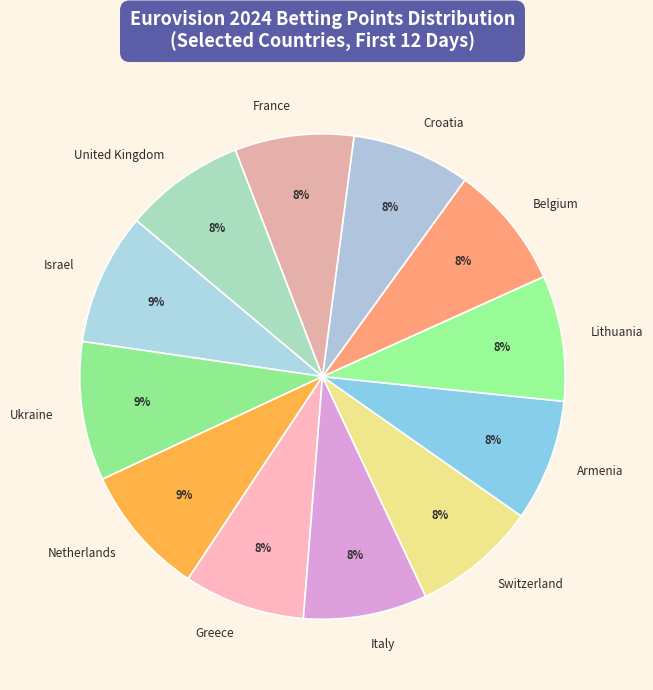

To the nearest percent, what is the average slice percentage?

8%